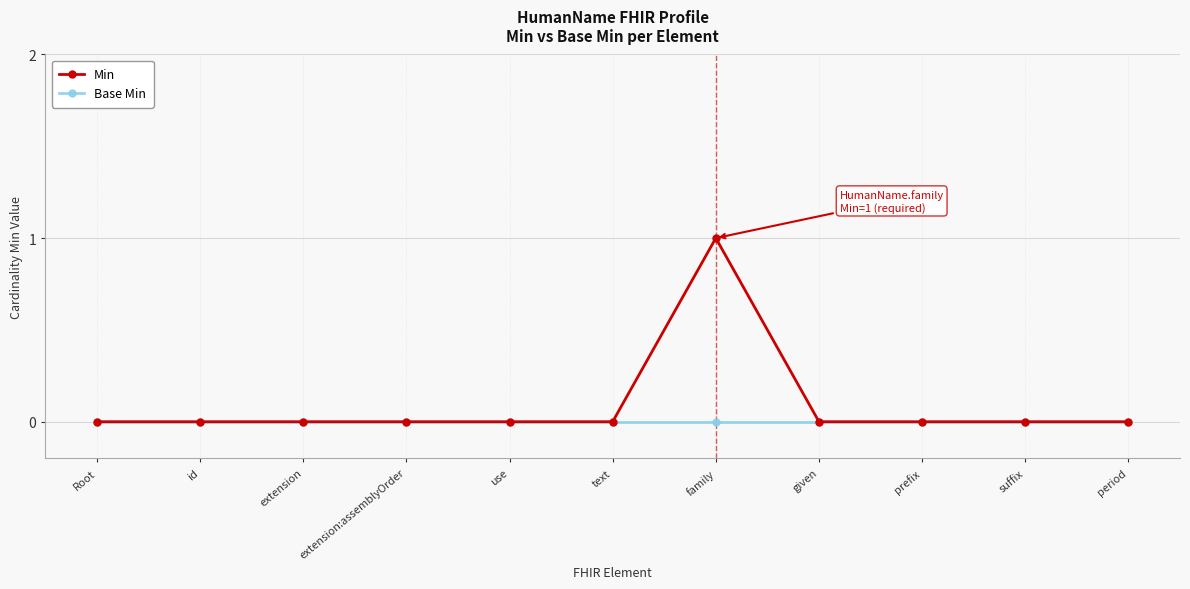

True or false: Min has more than 0 interior local peaks.

True